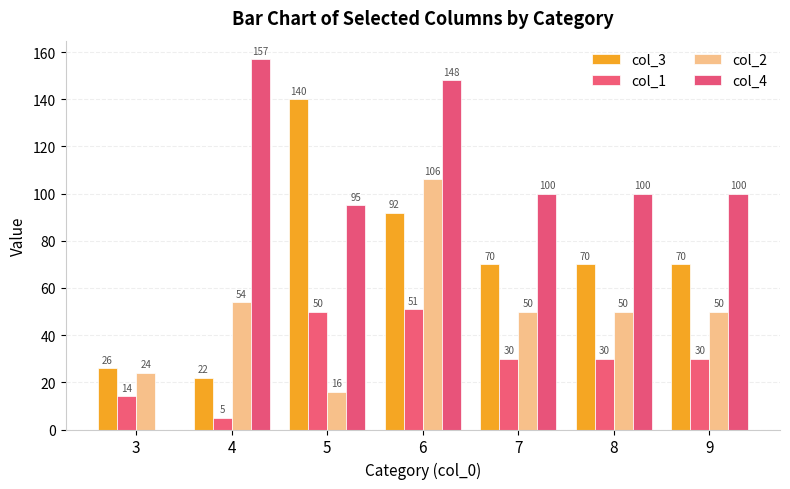

At which label is col_1 closest to 28?

7